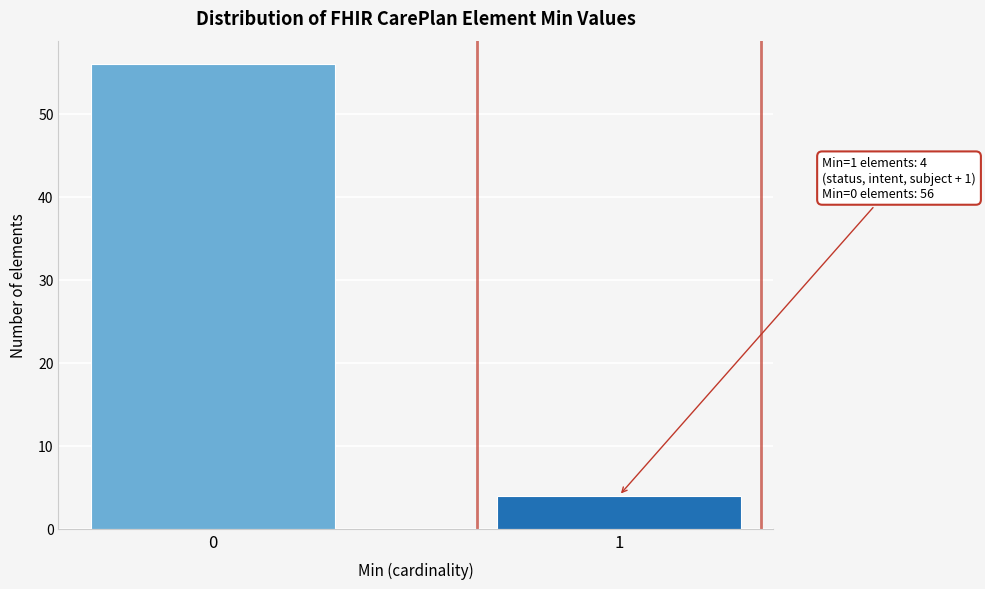

Reading left to right, what are all the values shown in this chart?

0=56	1=4